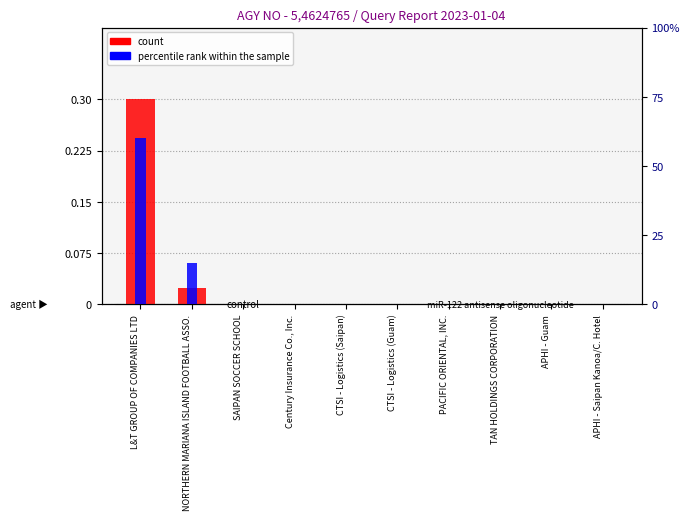

Between CTSI - Logistics (Saipan) and SAIPAN SOCCER SCHOOL, which is larger?

CTSI - Logistics (Saipan)